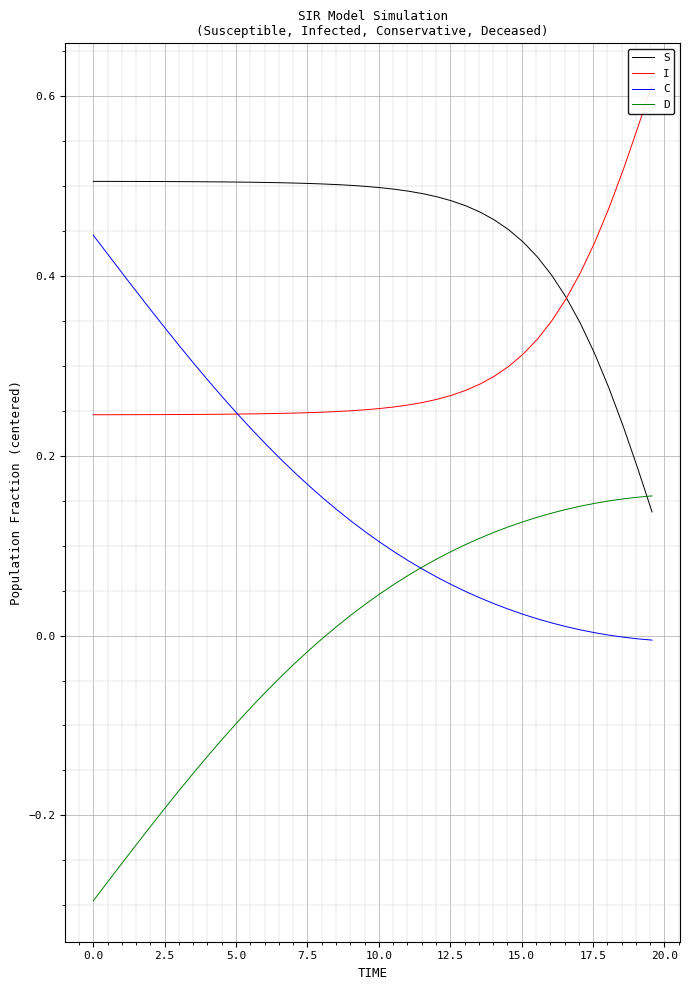

What is the highest value of the C series?

0.4